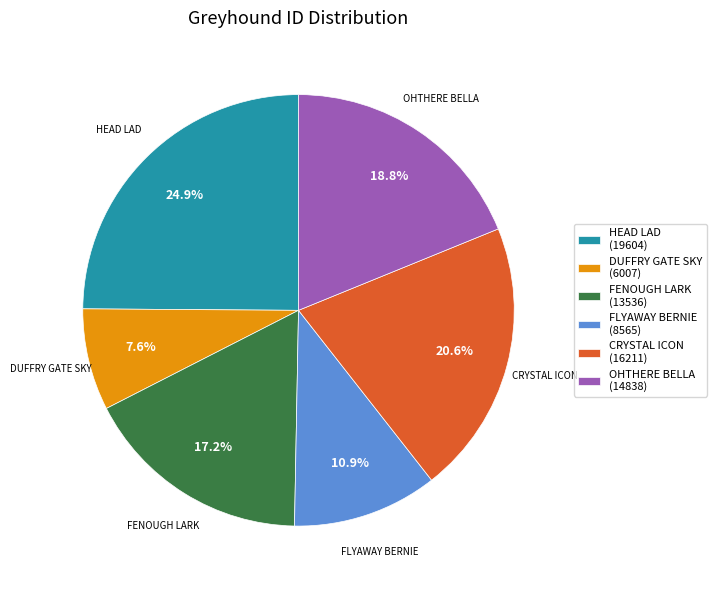

True or false: FENOUGH LARK accounts for 6% of the total.

False